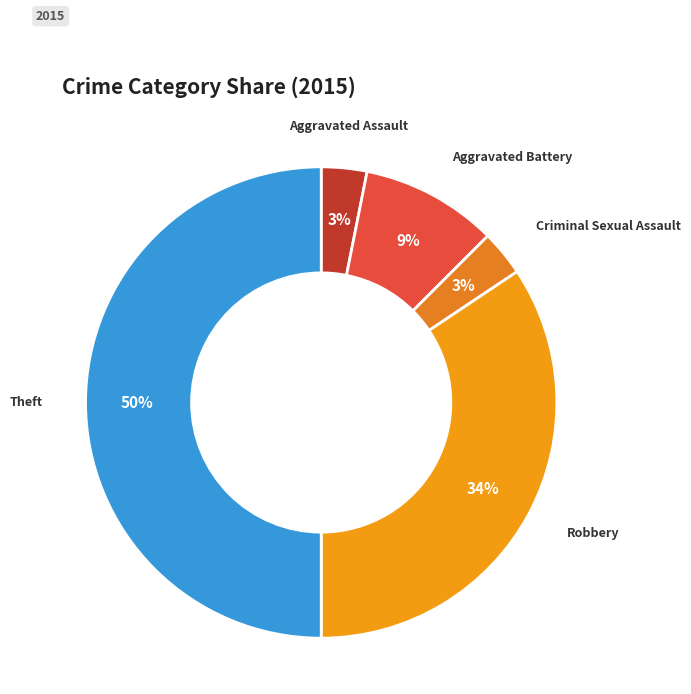

Is it true that Aggravated Battery is 16% of the pie?

False